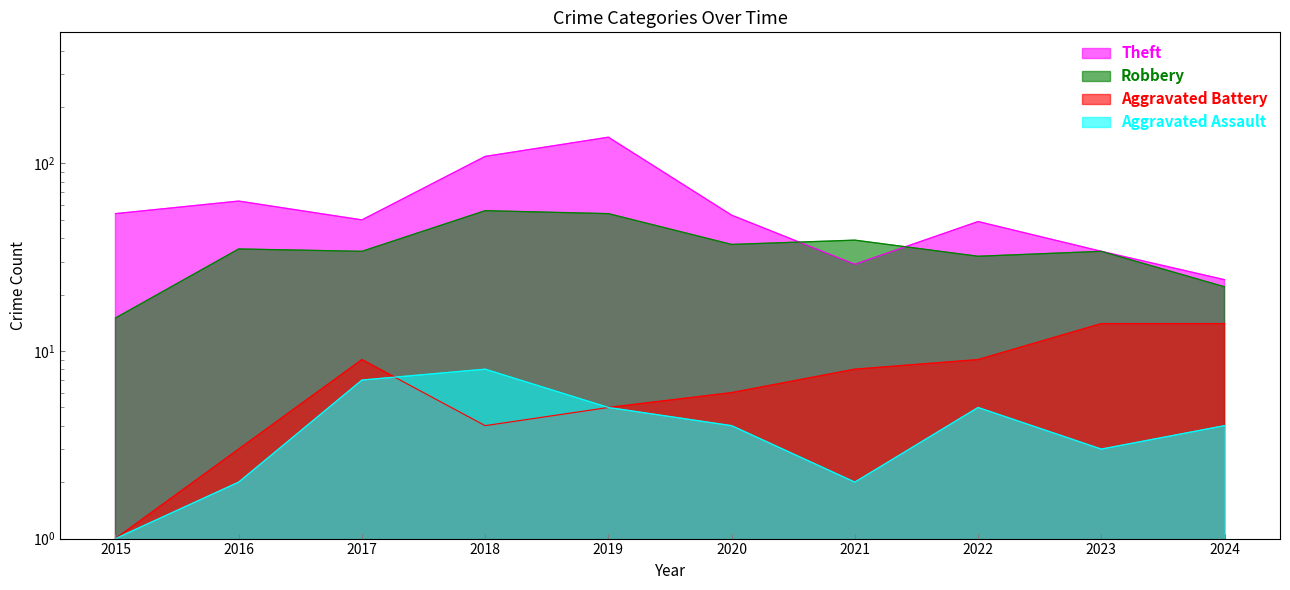

List the labels in order of Theft value, smallest first.

2024, 2021, 2023, 2022, 2017, 2020, 2015, 2016, 2018, 2019